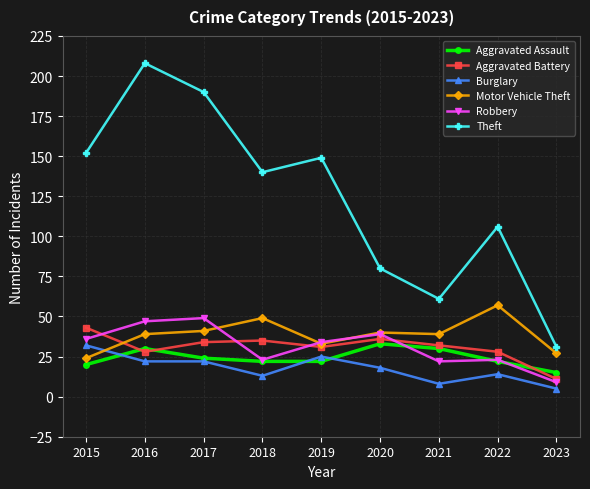

How many values in the Aggravated Battery series are below 32?

4